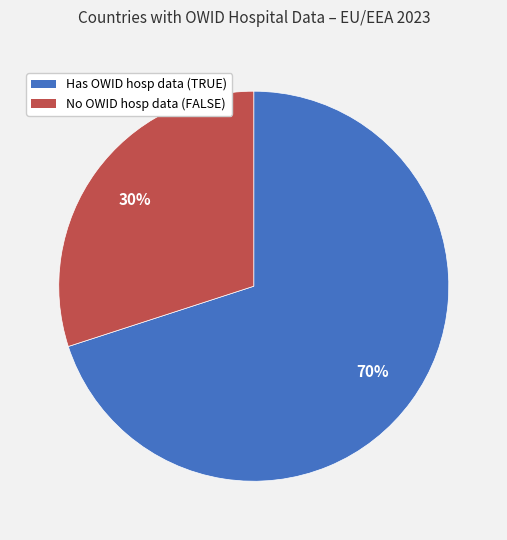

To the nearest percent, what is the average slice percentage?

50%